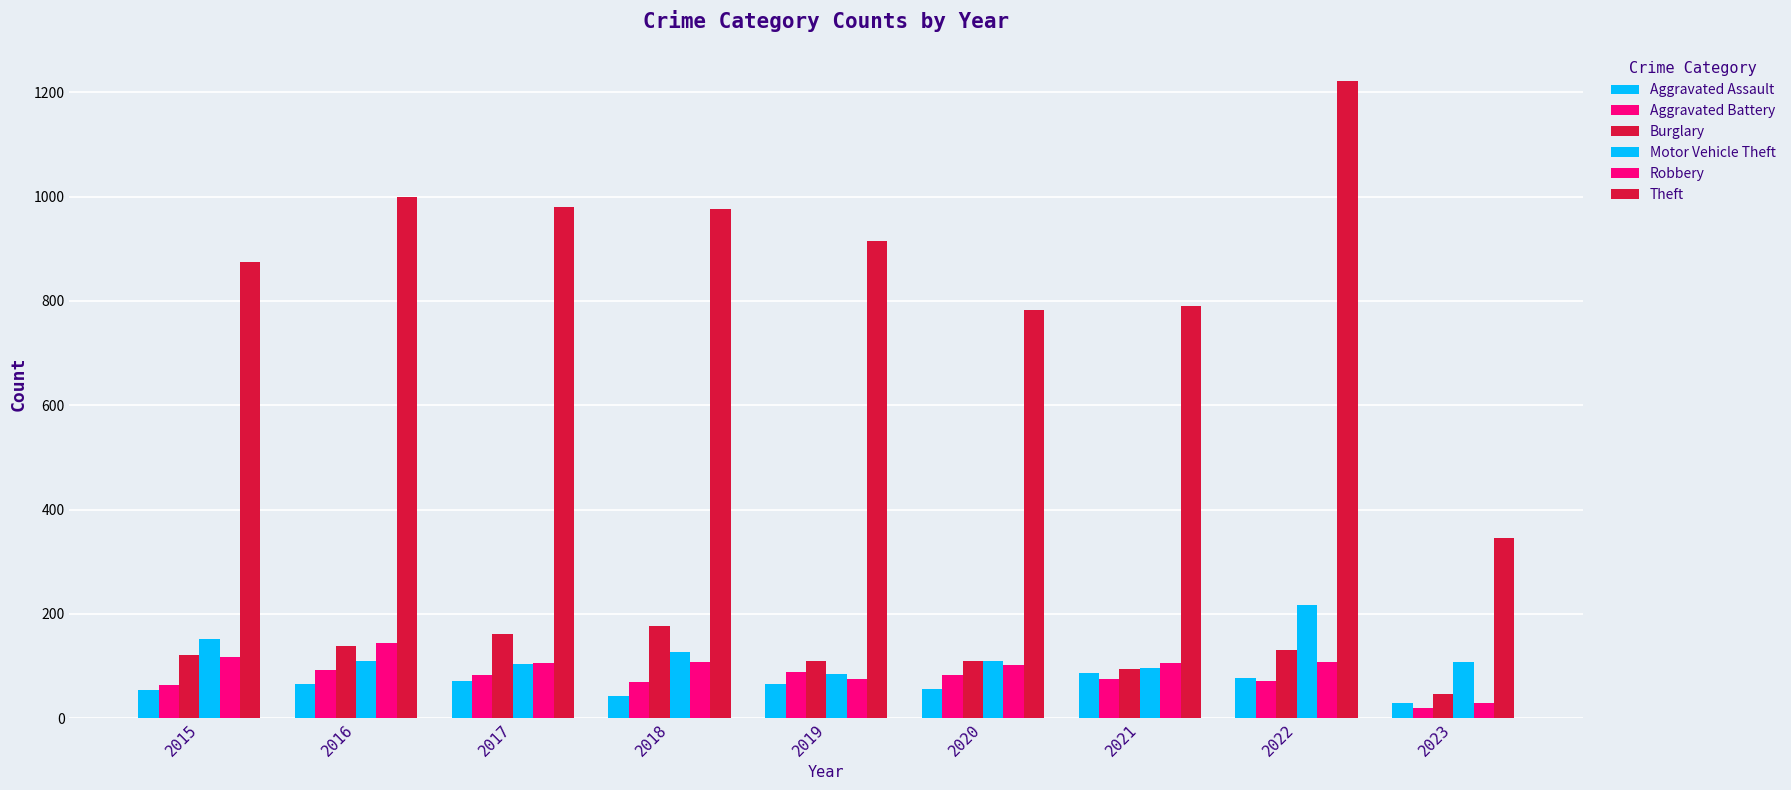

How many groups of bars are there?

9